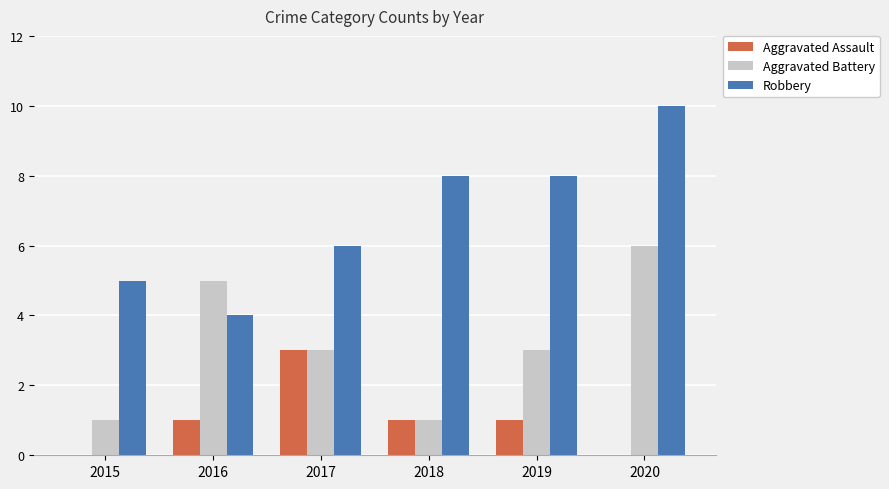

What is the total value across all series at 2018?

10